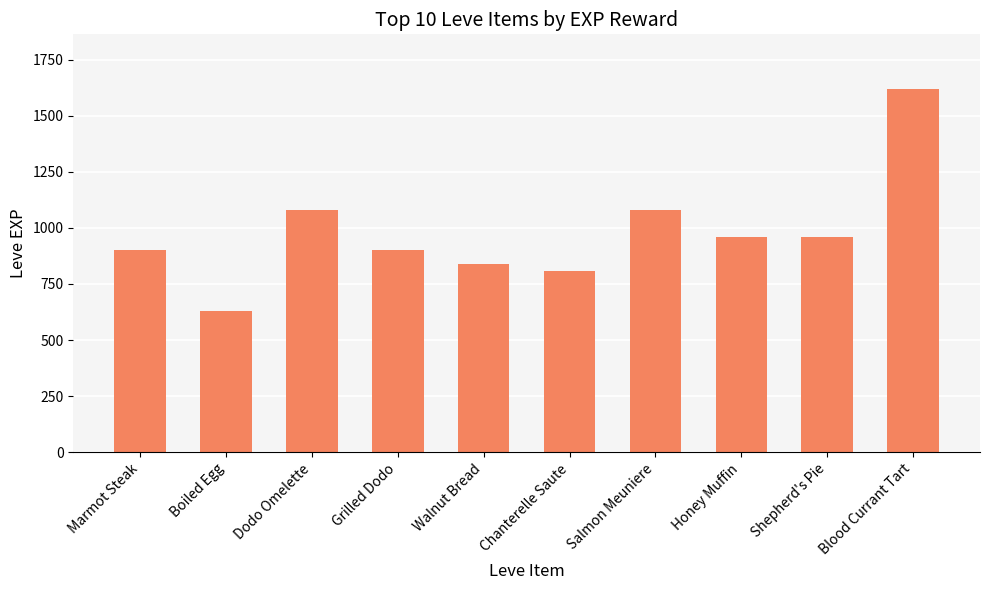

What is the label of the 4th bar from the right?

Salmon Meuniere